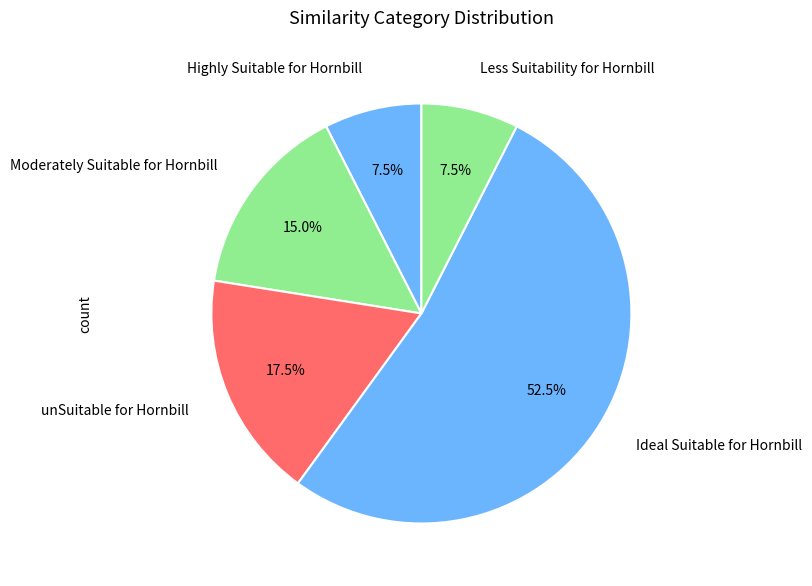

What is the ratio of the value at unSuitable for Hornbill to the value at Moderately Suitable for Hornbill?

1.2